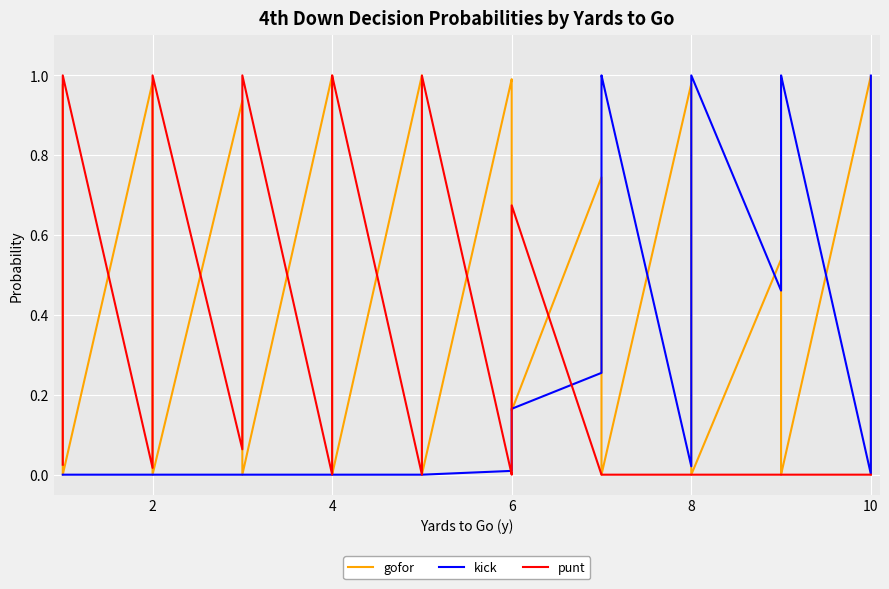

What are all the series names shown in the legend?

gofor, kick, punt